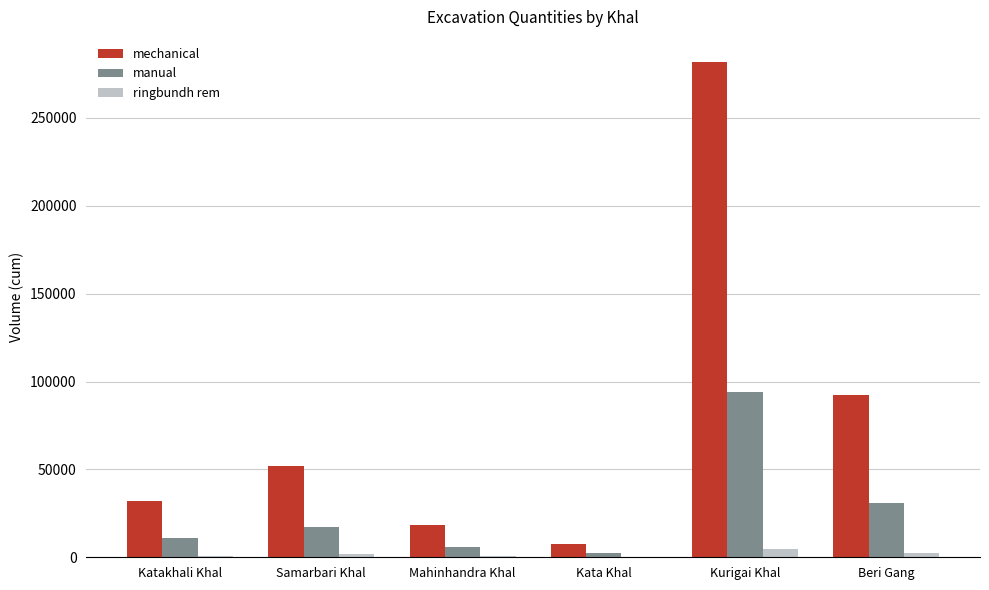

Count the number of categories in the chart.

6